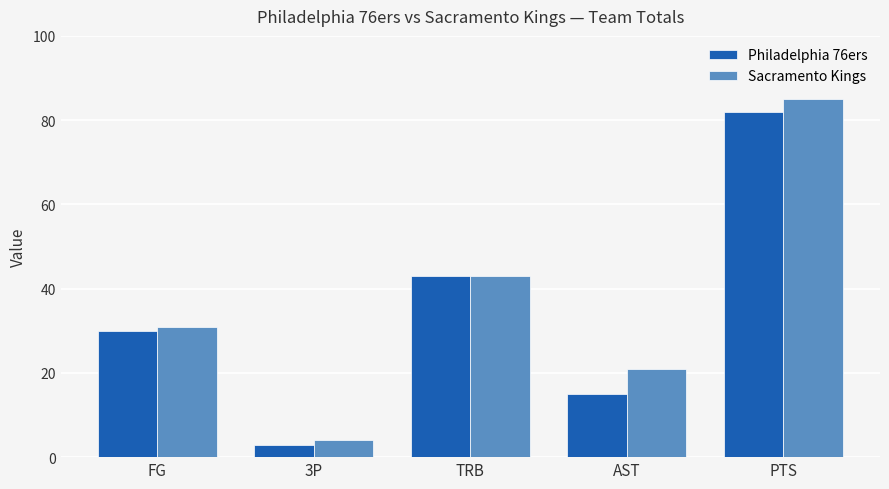

Are the bars grouped side by side (vs. stacked)?

Yes